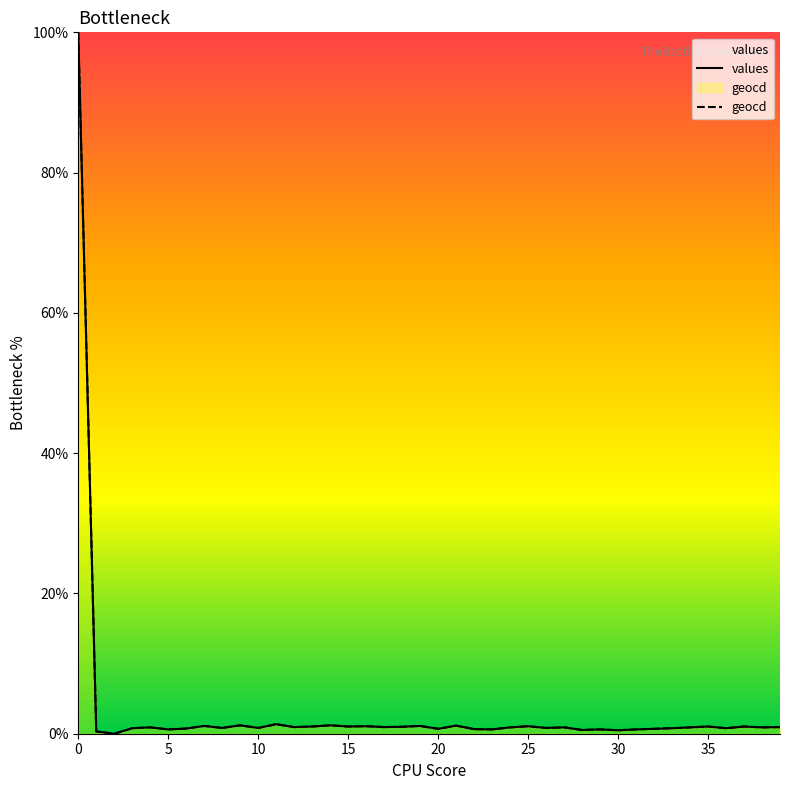

Is it true that values equals 1.0 at 13?

True